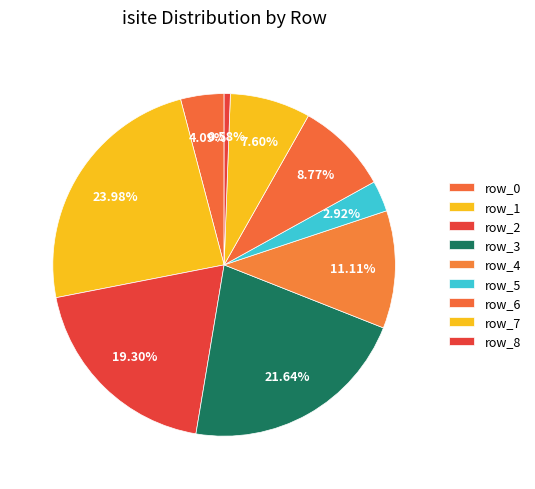

What percentage do row_2 and row_8 together represent?

19.9%